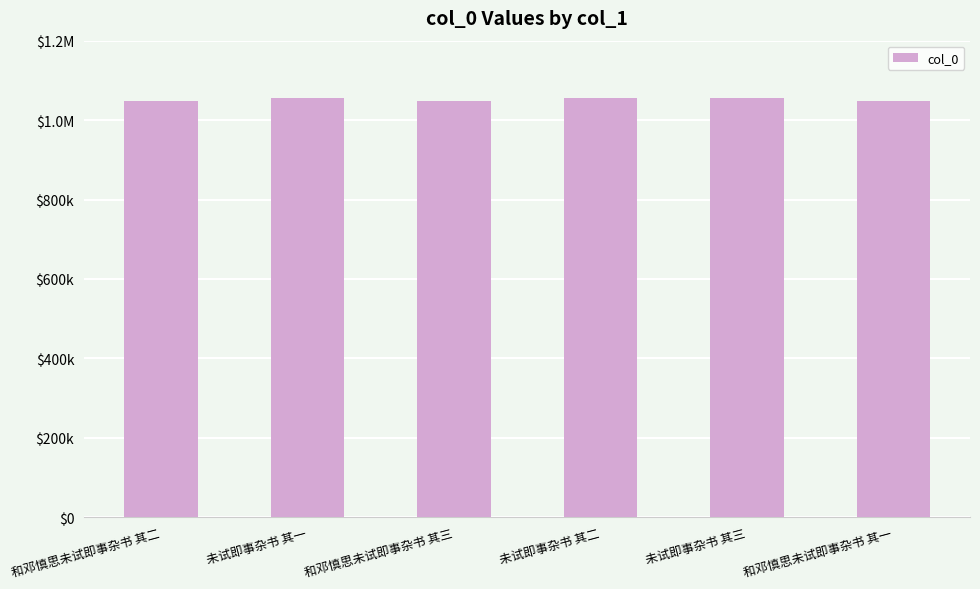

Between 和邓慎思未试即事杂书 其二 and 未试即事杂书 其三, which is larger?

未试即事杂书 其三